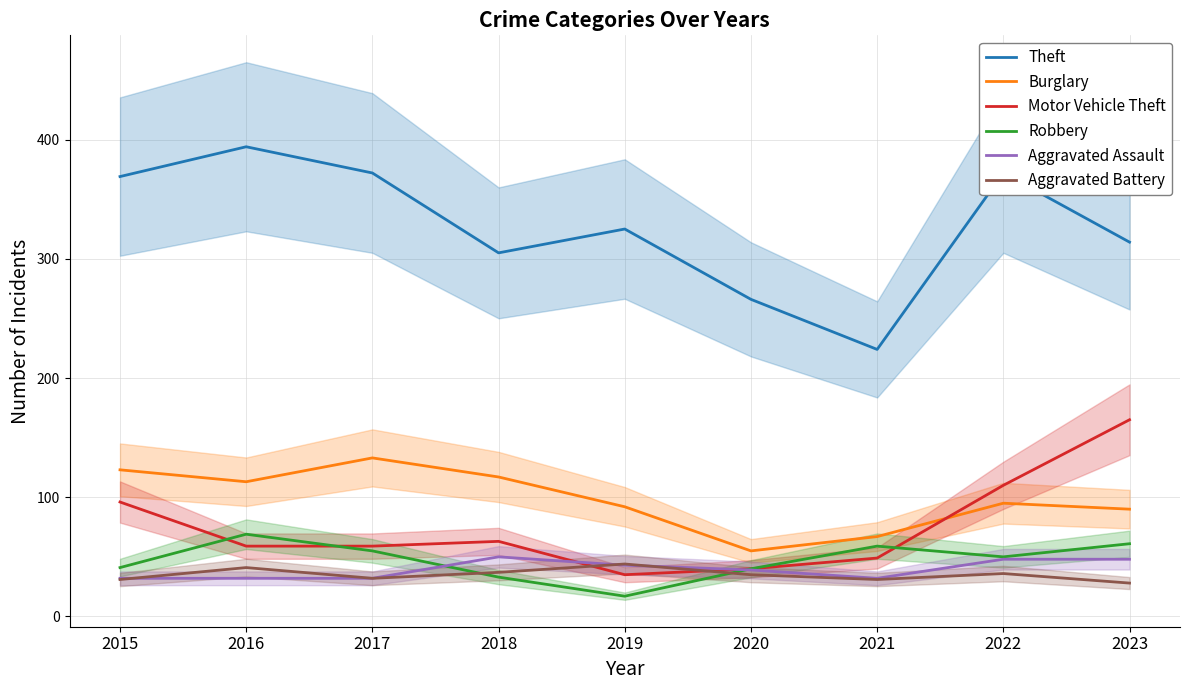

Rank the series at 2020 from highest to lowest value.

Theft, Burglary, Motor Vehicle Theft, Robbery, Aggravated Assault, Aggravated Battery